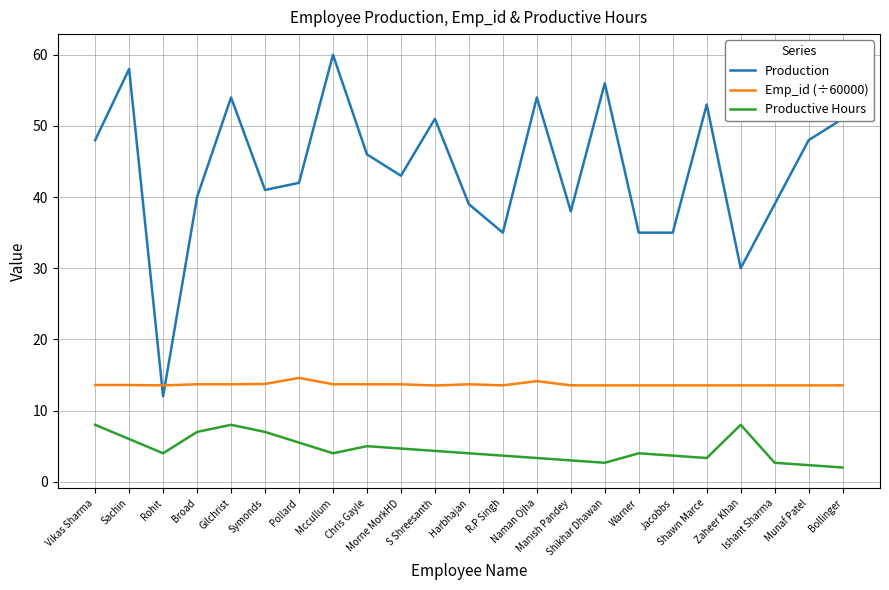

Rank the series by their average value, from lowest to highest.

Productive Hours, Emp_id (÷60000), Production